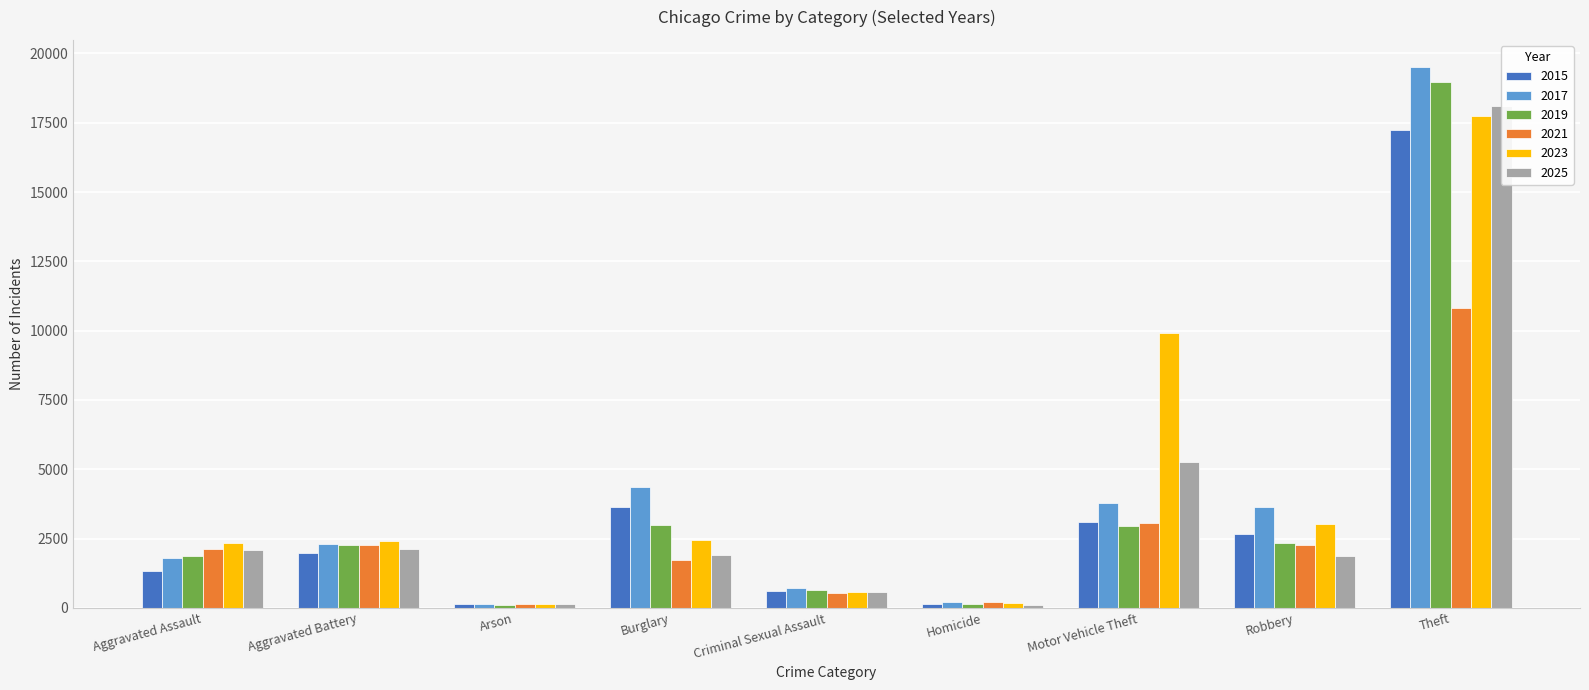

What is the minimum value for 2017?

157